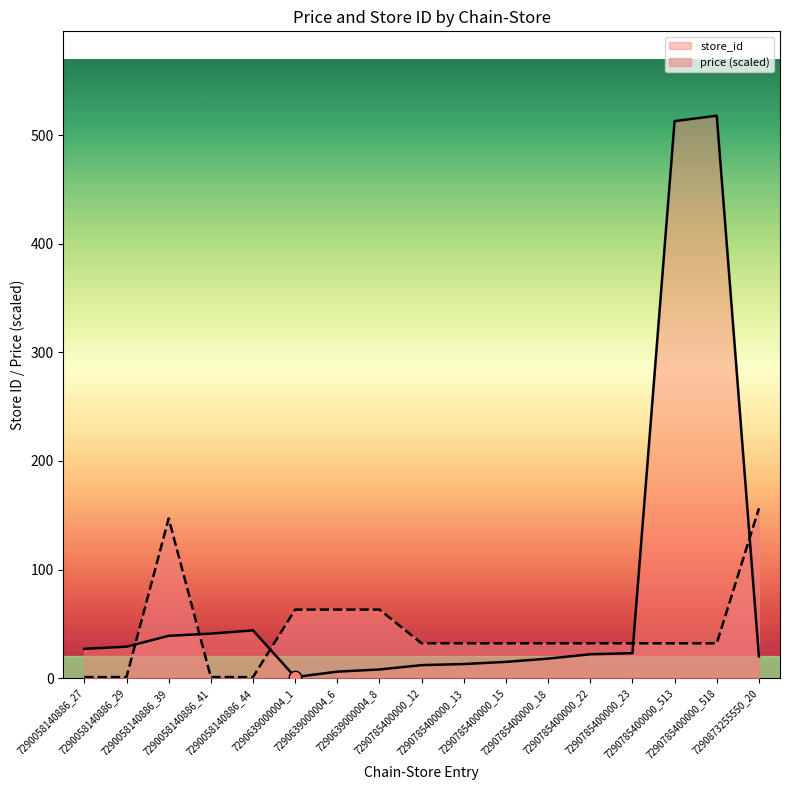

Which series has the largest total across all categories?

store_id